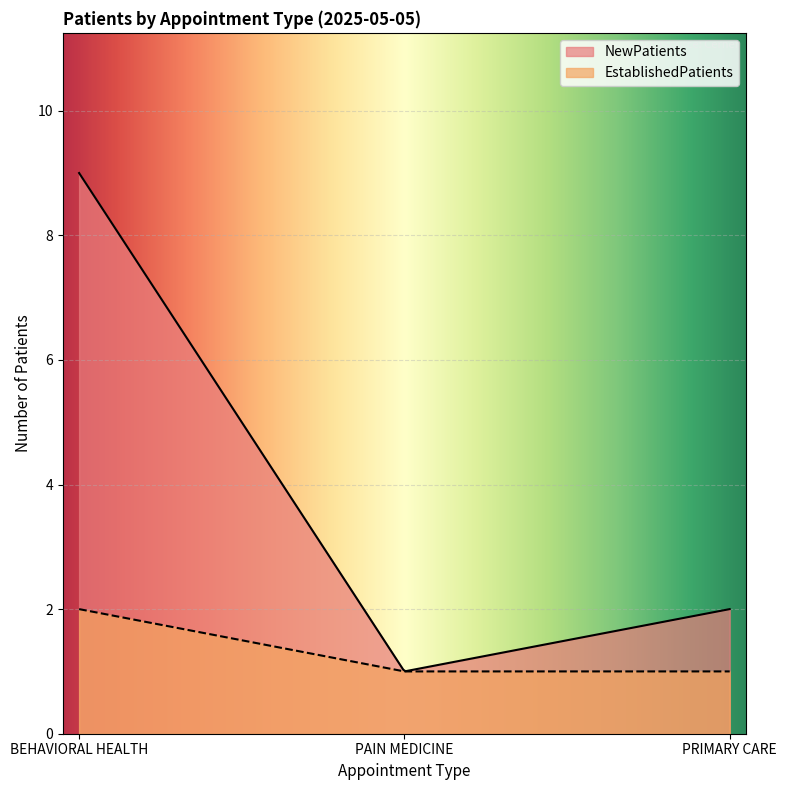

Which category has the highest value across all series?

BEHAVIORAL HEALTH